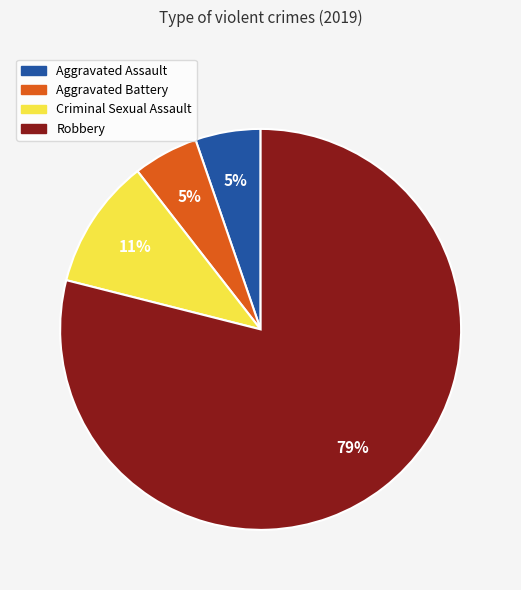

Is it true that Robbery is 79% of the pie?

True